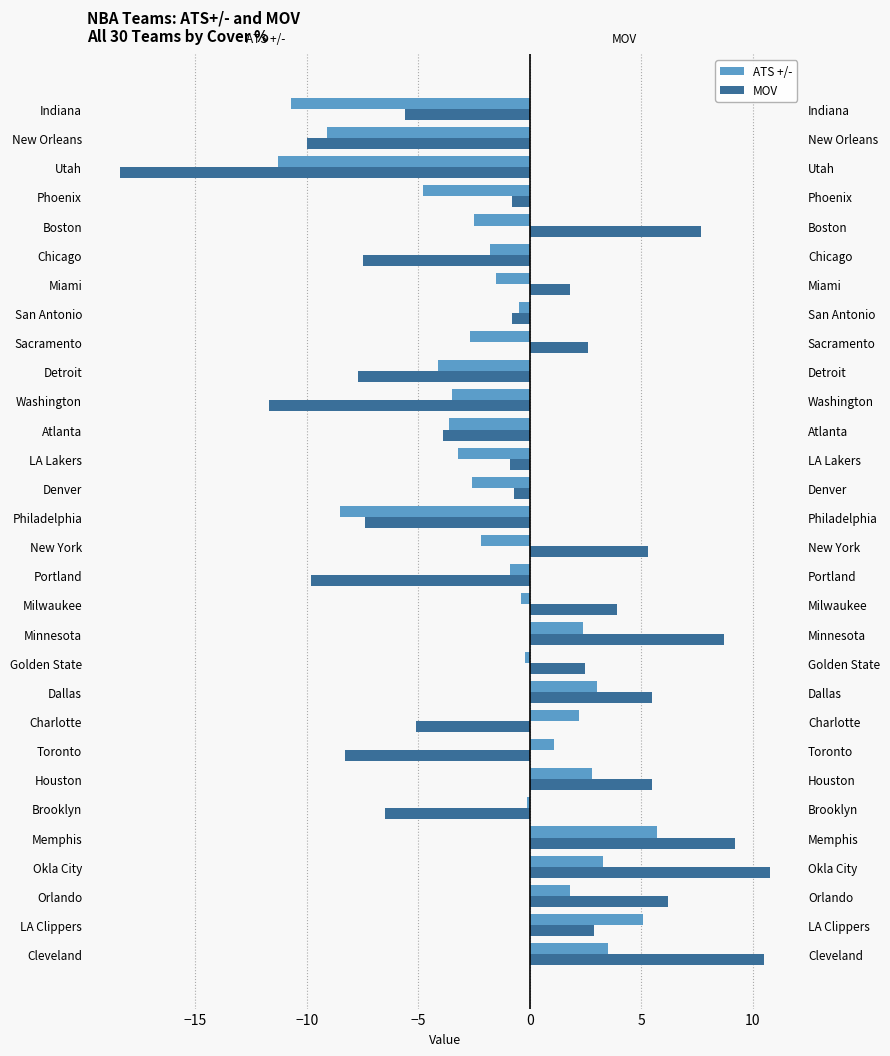

How many bars are there in each group?

2